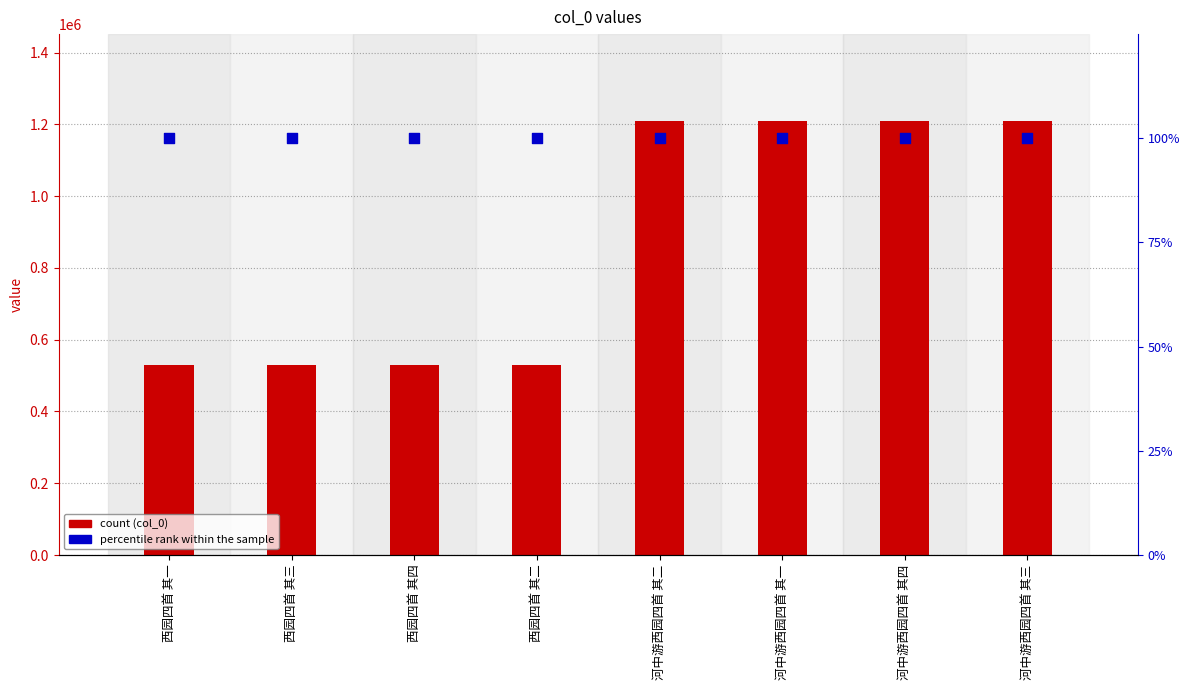

Which series contains the lowest Y value?

percentile rank within the sample